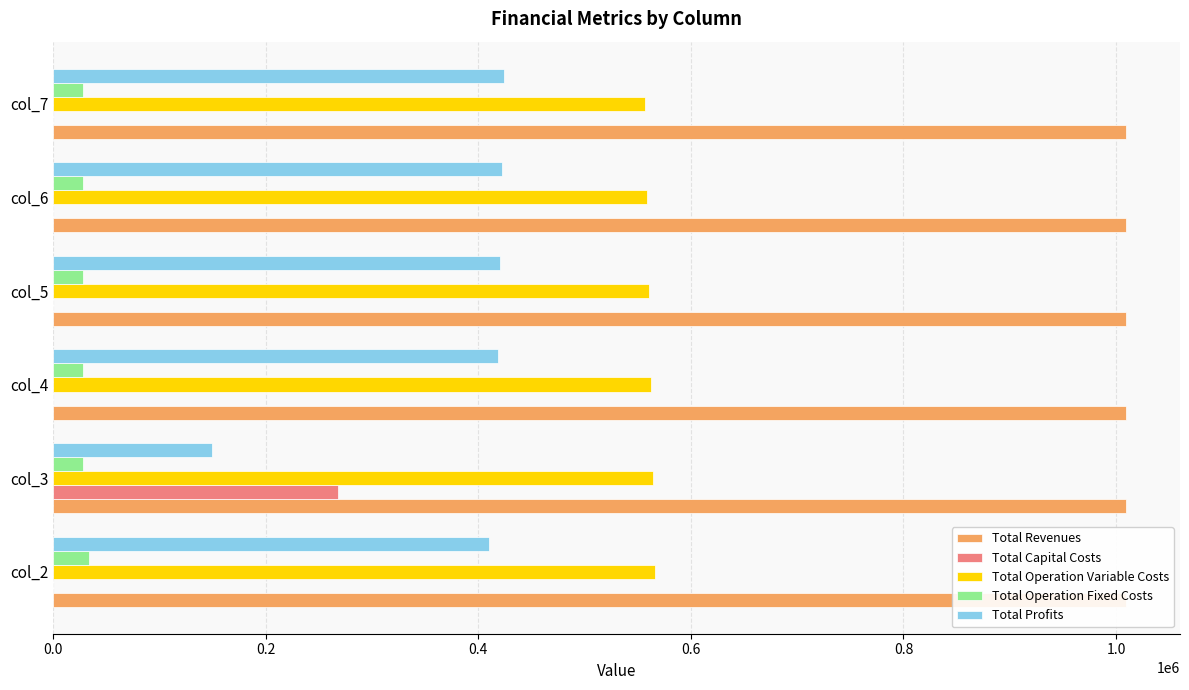

What is the greatest value displayed?

1009736.2